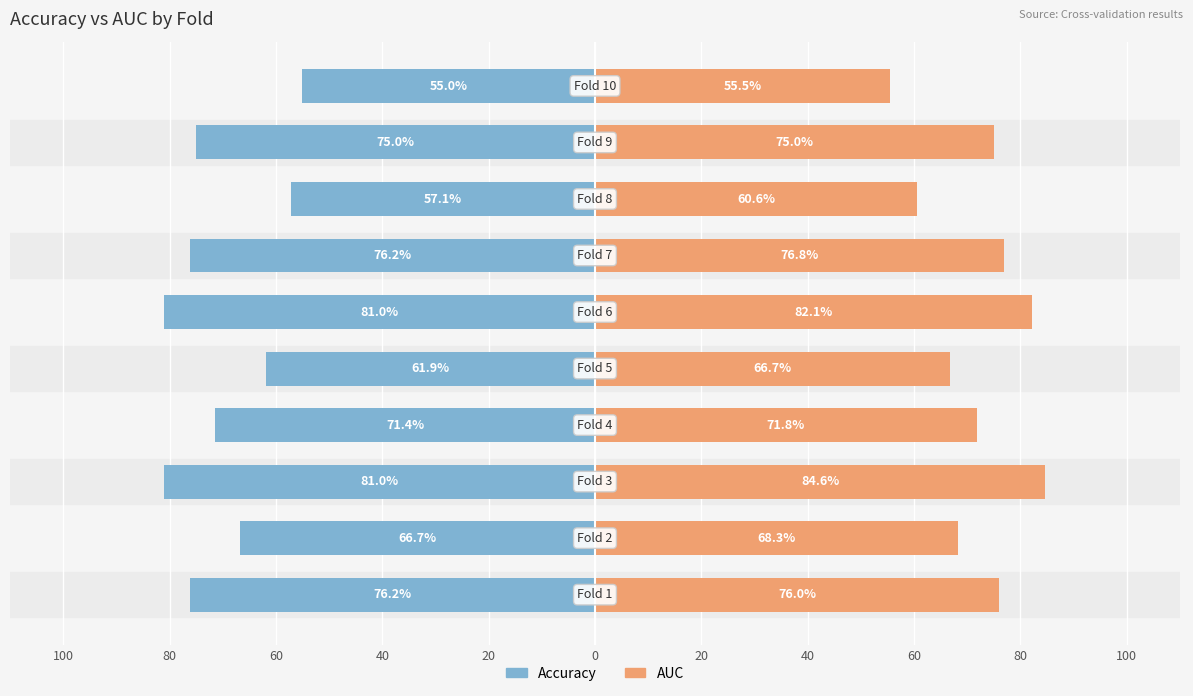

Reading right to left, list all the values displayed in this chart.

Accuracy: -55.0	-75.0	-57.1	-76.2	-81.0	-61.9	-71.4	-81.0	-66.7	-76.2
AUC: 55.5	75.0	60.6	76.8	82.1	66.7	71.8	84.6	68.3	76.0